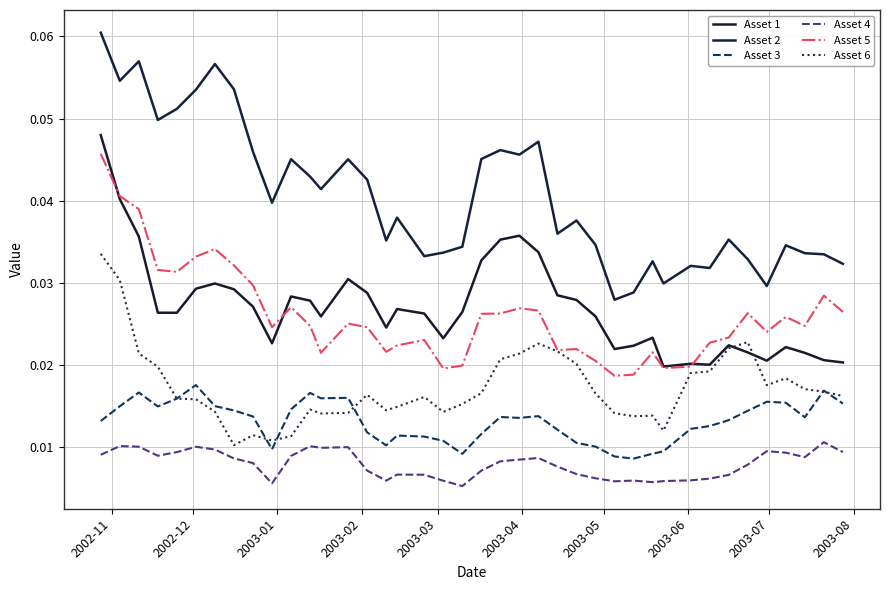

True or false: Asset 1 and Asset 2 intersect in this chart.

False